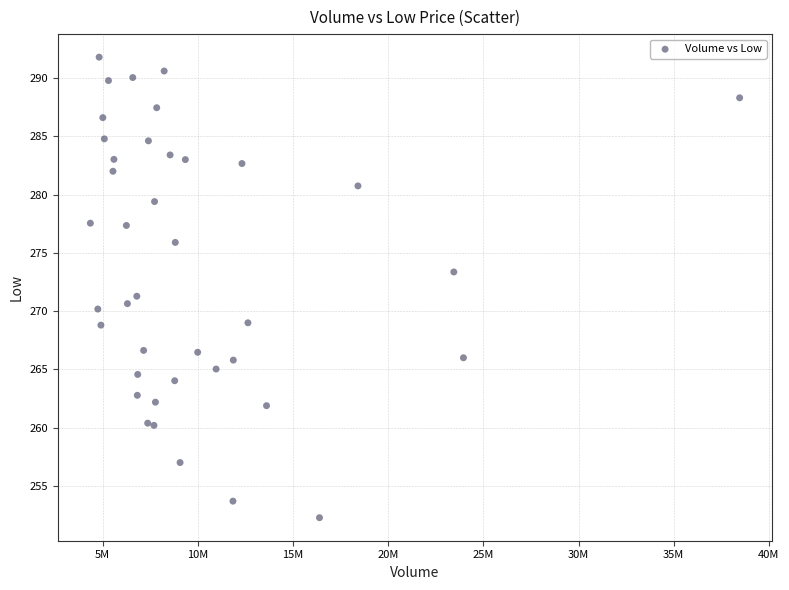

What Y value in the scatter plot is closest to 272?

271.3